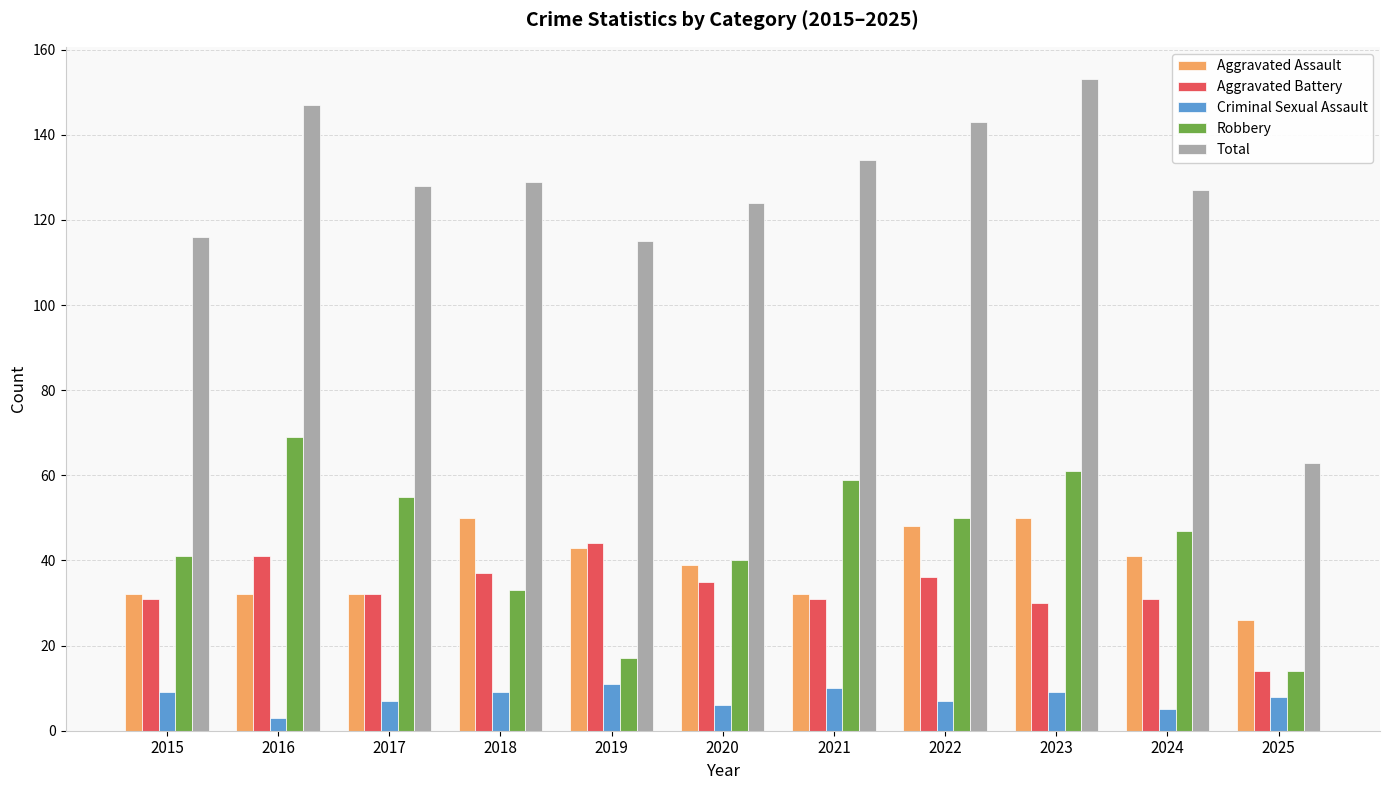

Reading left to right, what are all the values shown in this chart?

Aggravated Assault: 2015=32	2016=32	2017=32	2018=50	2019=43	2020=39	2021=32	2022=48	2023=50	2024=41	2025=26
Aggravated Battery: 2015=31	2016=41	2017=32	2018=37	2019=44	2020=35	2021=31	2022=36	2023=30	2024=31	2025=14
Criminal Sexual Assault: 2015=9	2016=3	2017=7	2018=9	2019=11	2020=6	2021=10	2022=7	2023=9	2024=5	2025=8
Robbery: 2015=41	2016=69	2017=55	2018=33	2019=17	2020=40	2021=59	2022=50	2023=61	2024=47	2025=14
Total: 2015=116	2016=147	2017=128	2018=129	2019=115	2020=124	2021=134	2022=143	2023=153	2024=127	2025=63